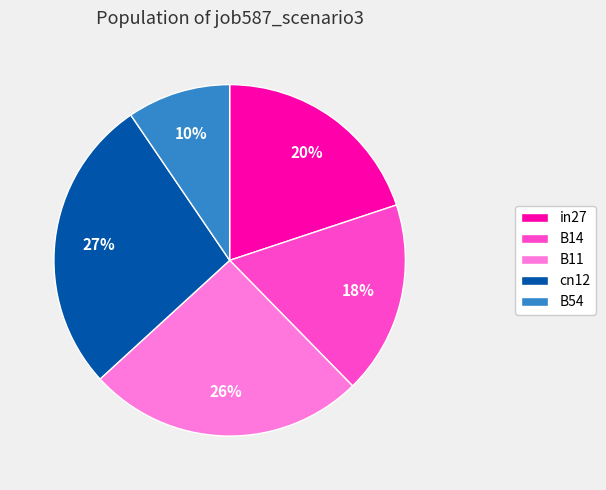

Approximately how many times larger is the value at in27 compared to B11?

0.8